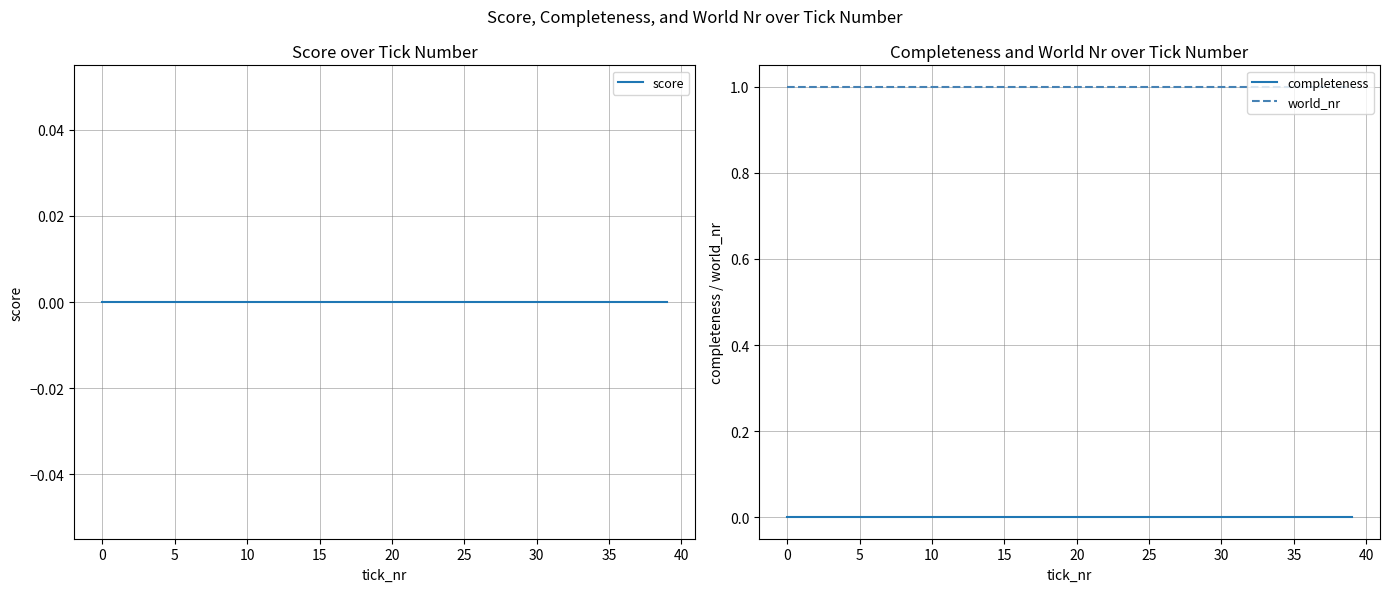

What is the label of the 4th point from the right?

36